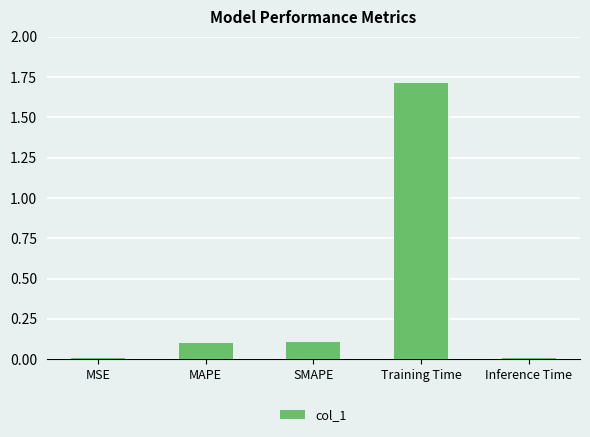

What is the label of the 1st bar from the right?

Inference Time